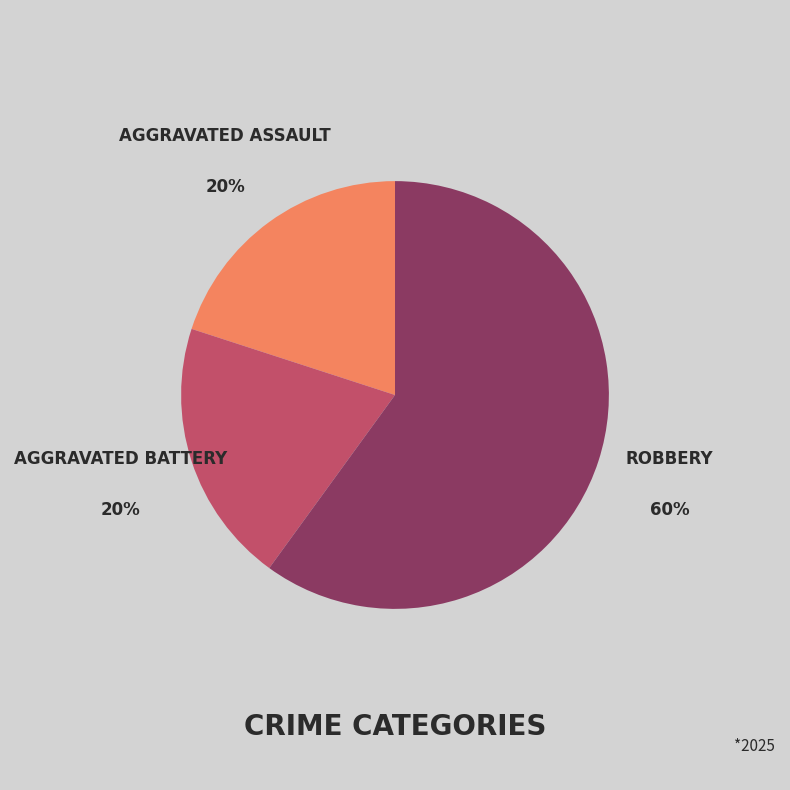

Is there any slice that represents more than half of the pie?

Yes